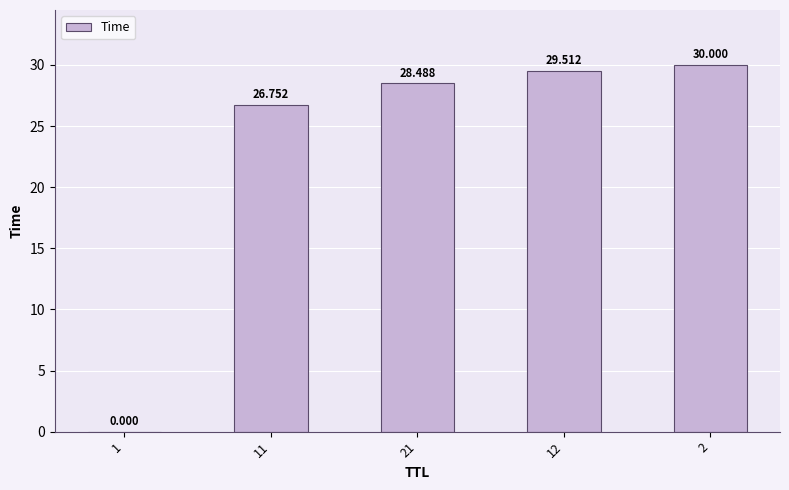

Are the bars horizontal?

No